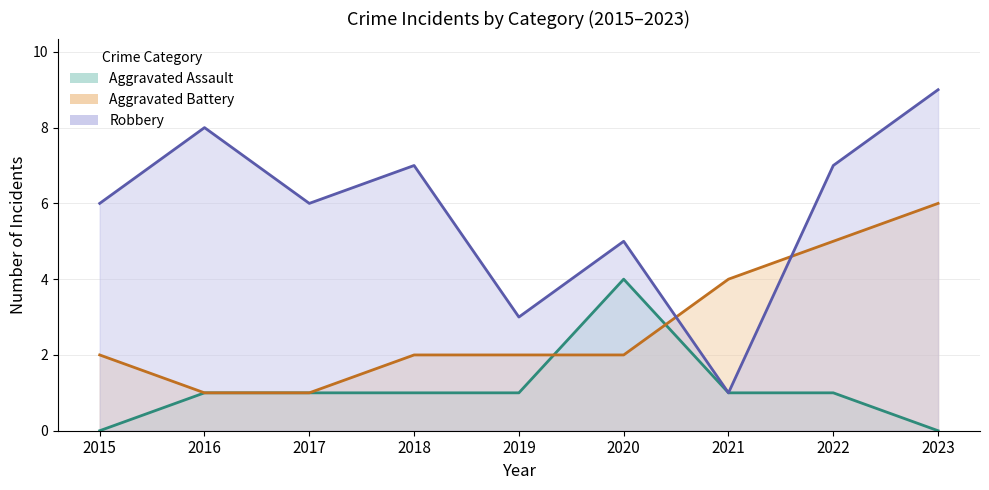

Where do Aggravated Battery and Aggravated Assault first cross each other?

2019 and 2020